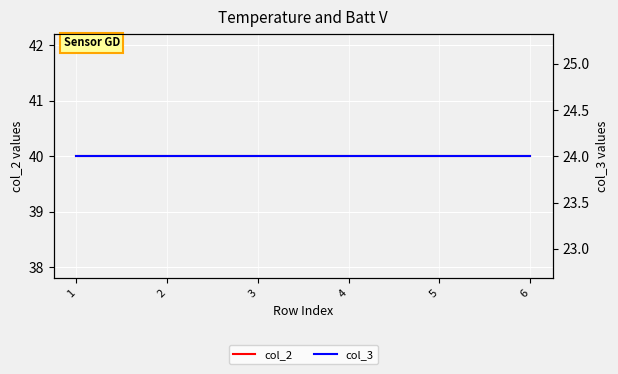

True or false: col_2 and col_3 intersect in this chart.

False